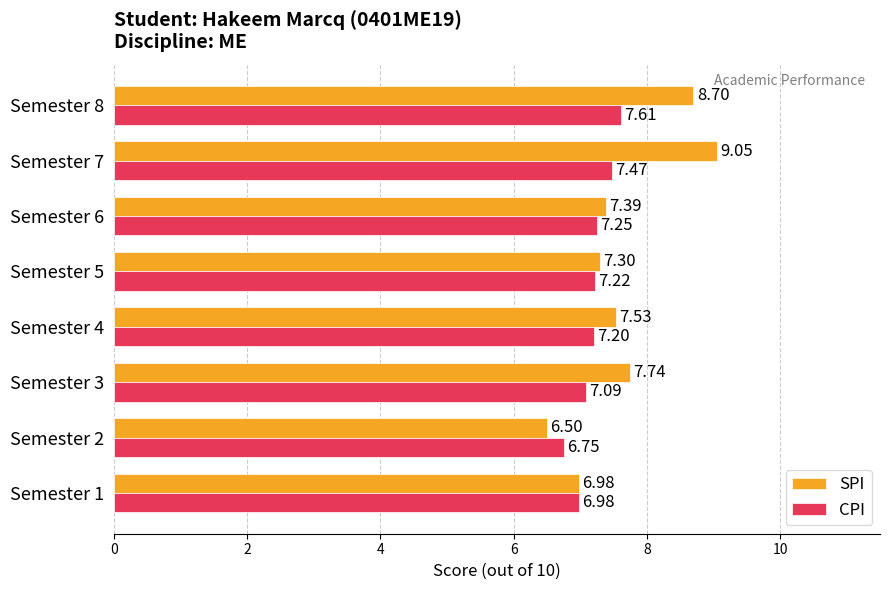

Which series has the largest range (max minus min)?

SPI